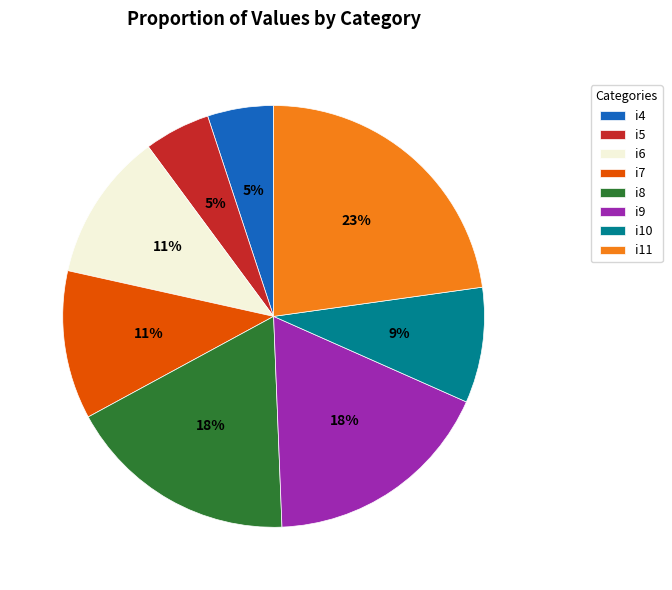

Does i7 account for over 50% of the chart?

No